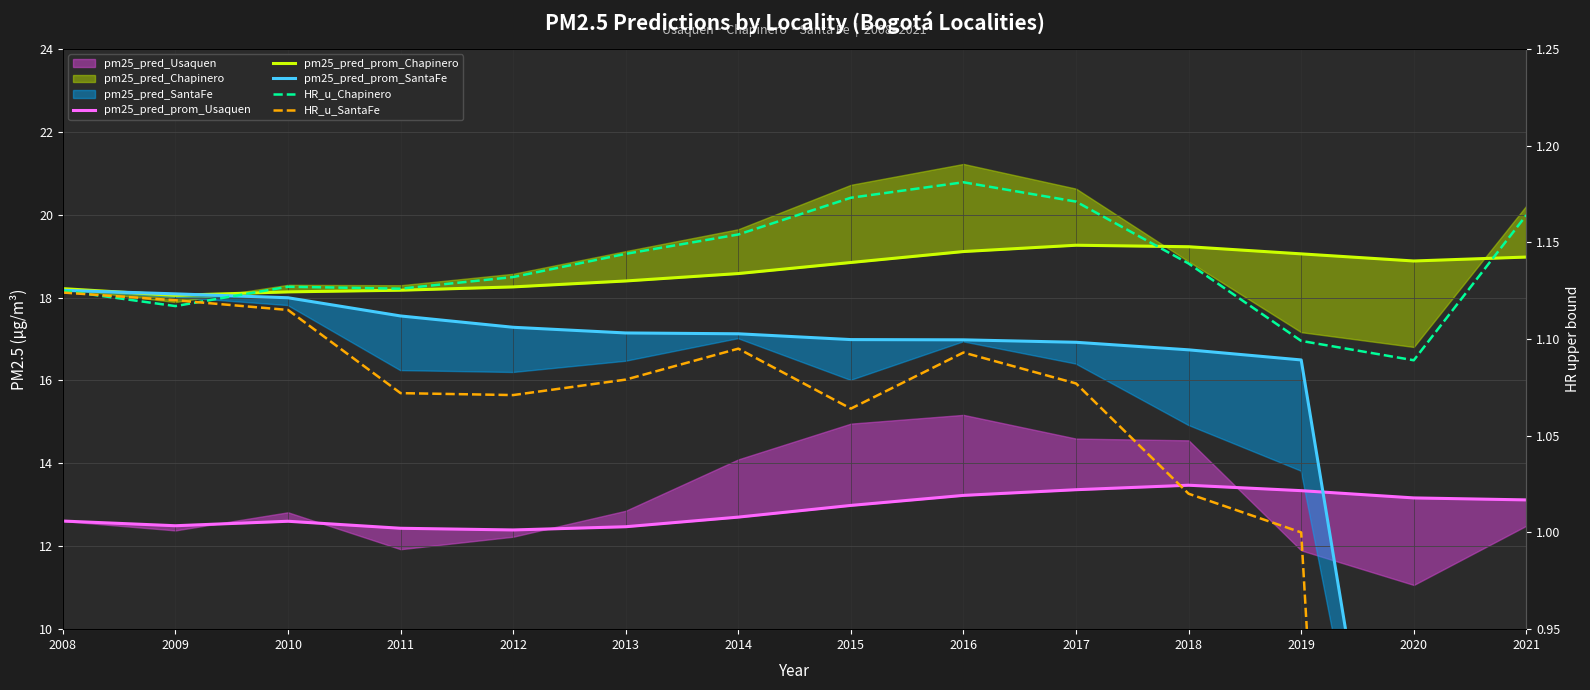

What is the spread (max minus min) of values at 2008?

17.1